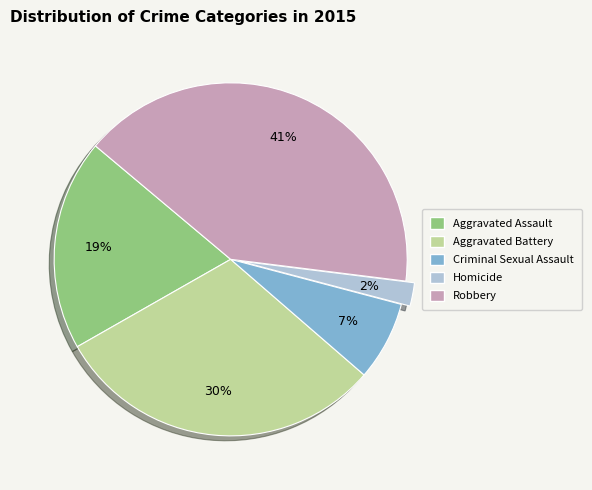

Is Homicide the majority of the pie?

No